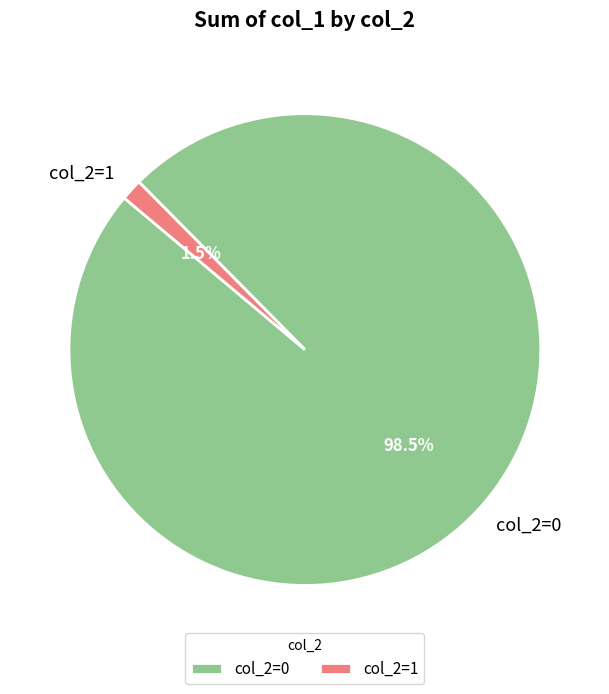

To the nearest percent, what is the average slice percentage?

50%